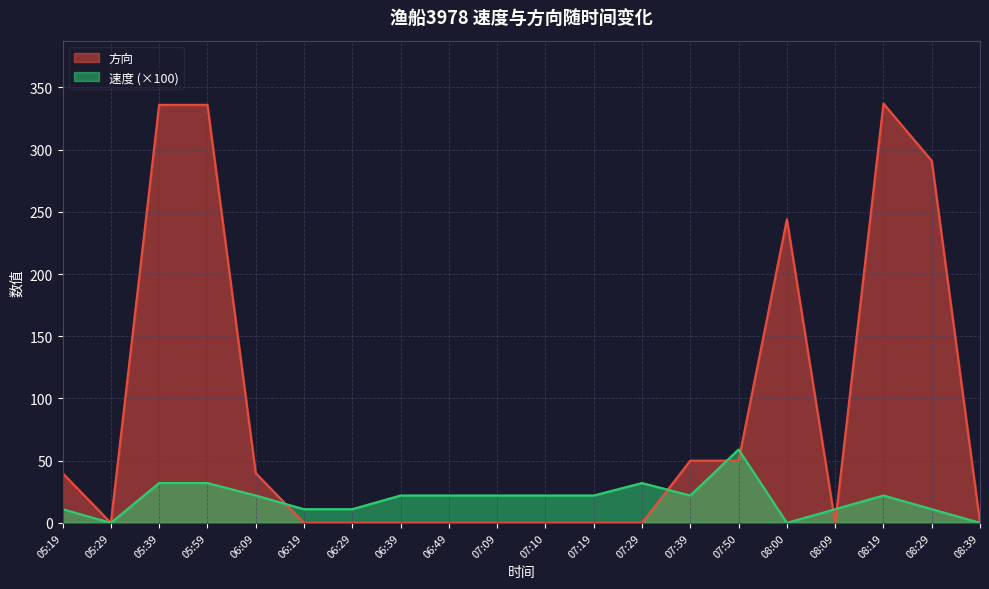

At how many categories does at least one series exceed 324?

3